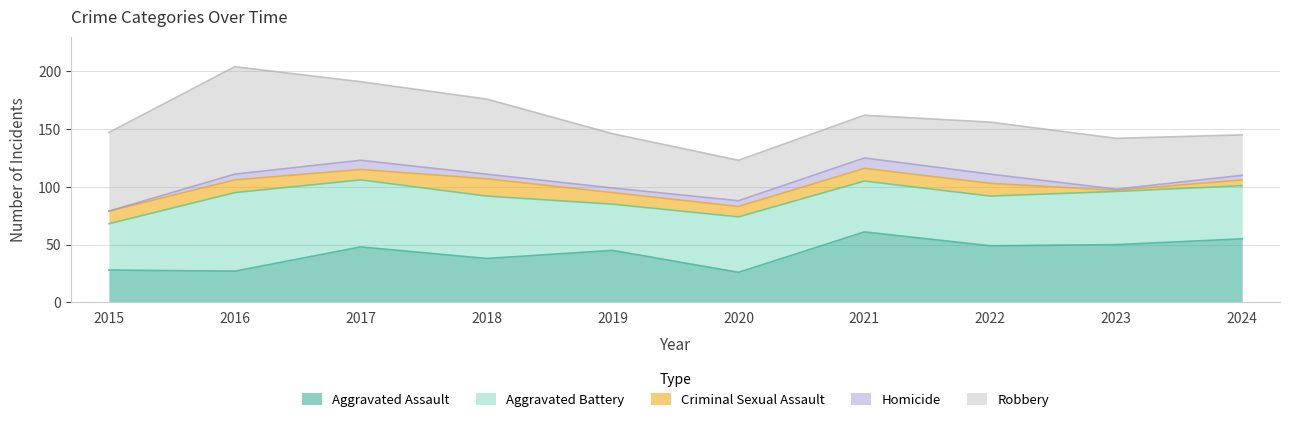

What is the value of the Homicide point at the 5th from the left?

4